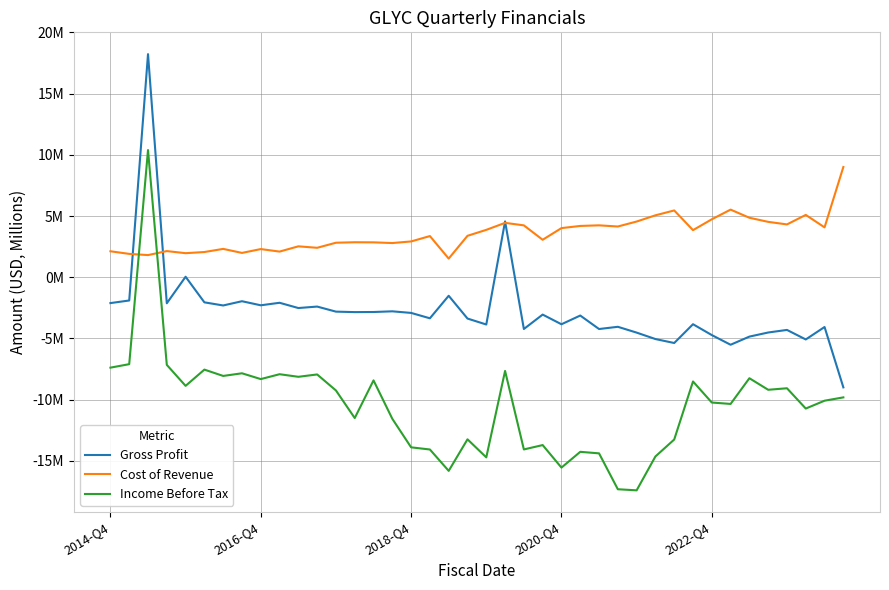

What are all the series names shown in the legend?

Gross Profit, Cost of Revenue, Income Before Tax